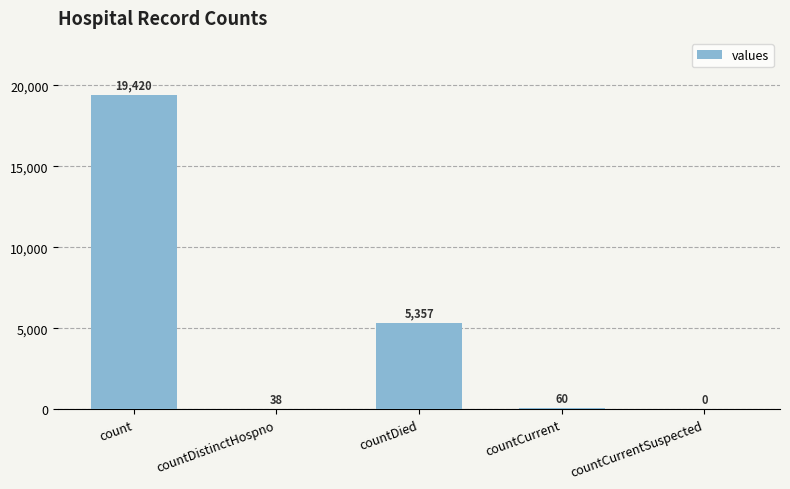

What is the sum of all values?

24875